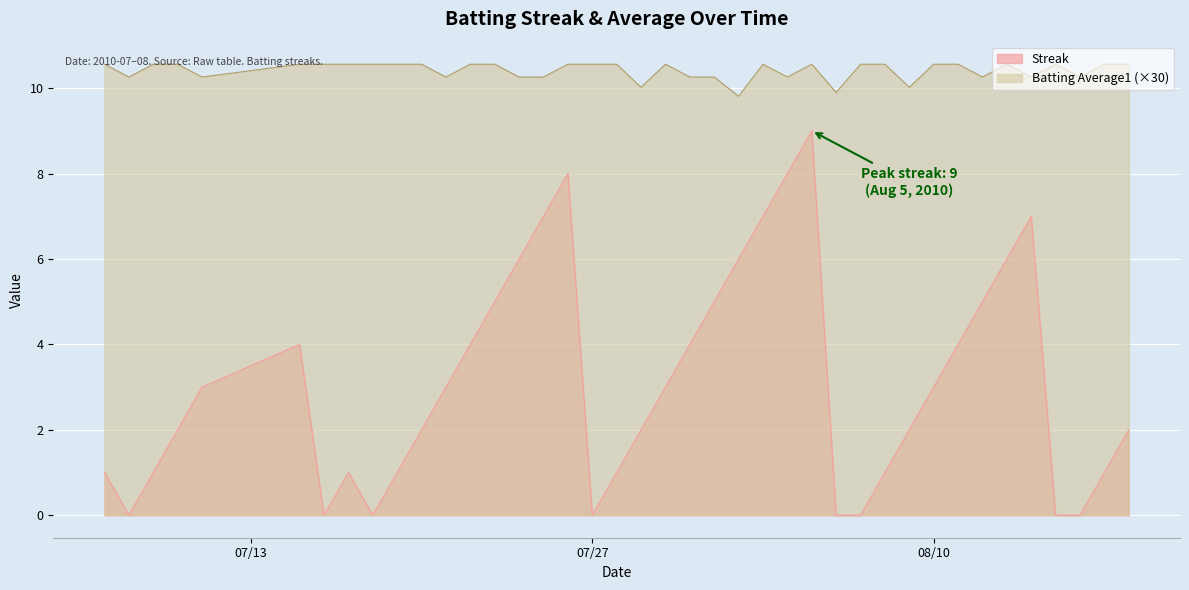

Which series has the largest total across all categories?

Batting Average1 (×30)